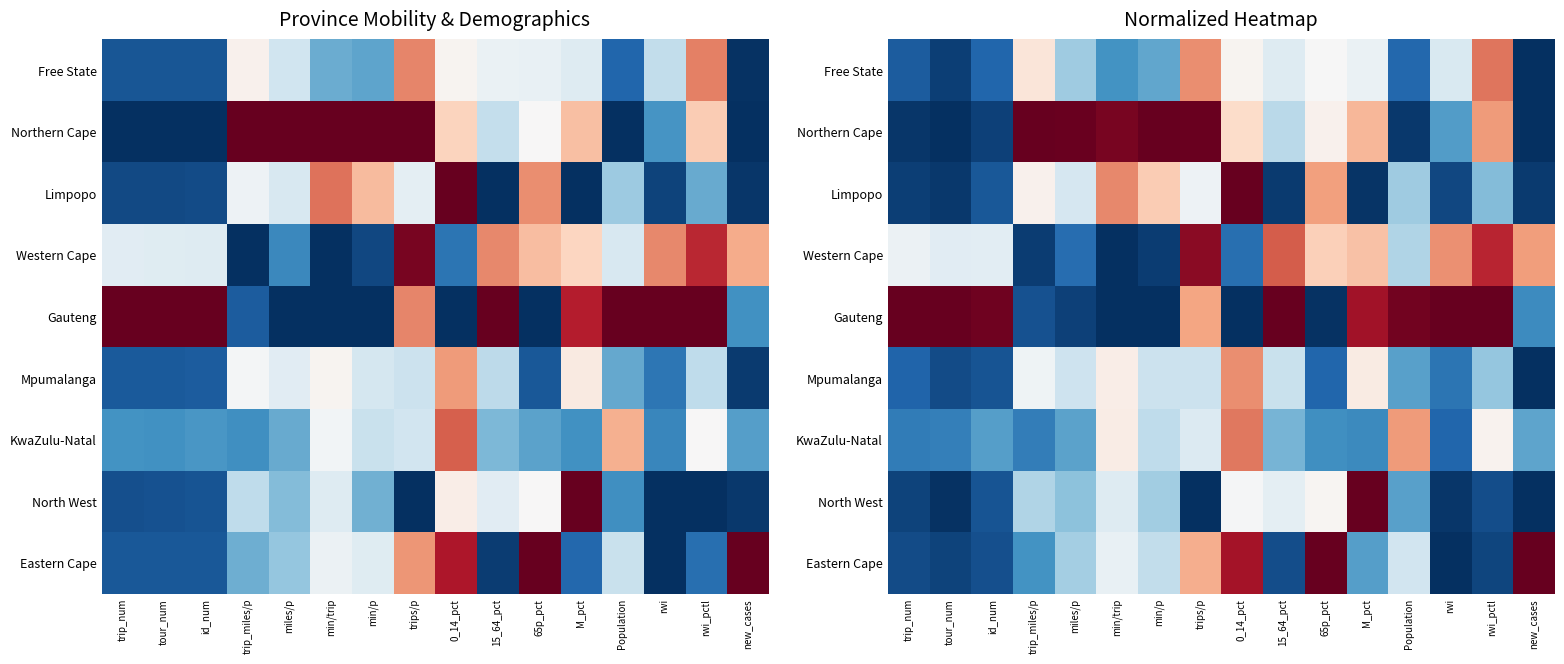

Is it true that Limpopo equals 0.0 at new_cases?

True